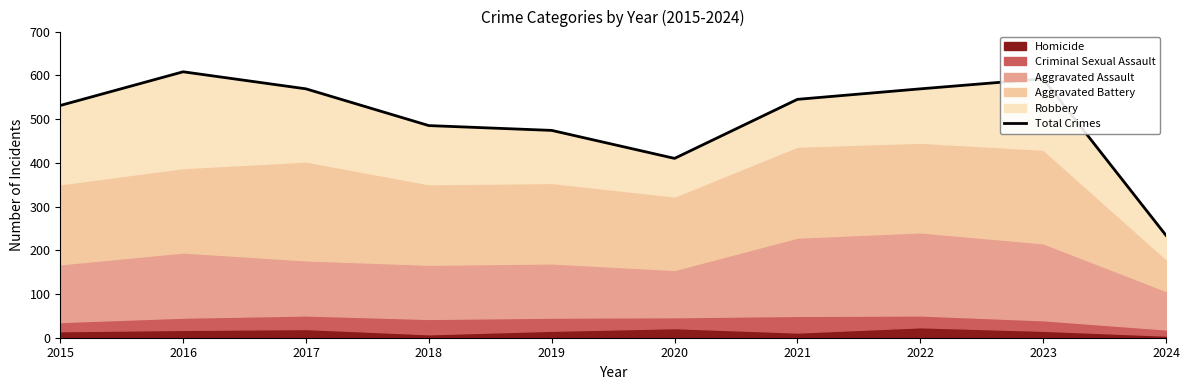

At which category does the chart reach its minimum across all series?

2024